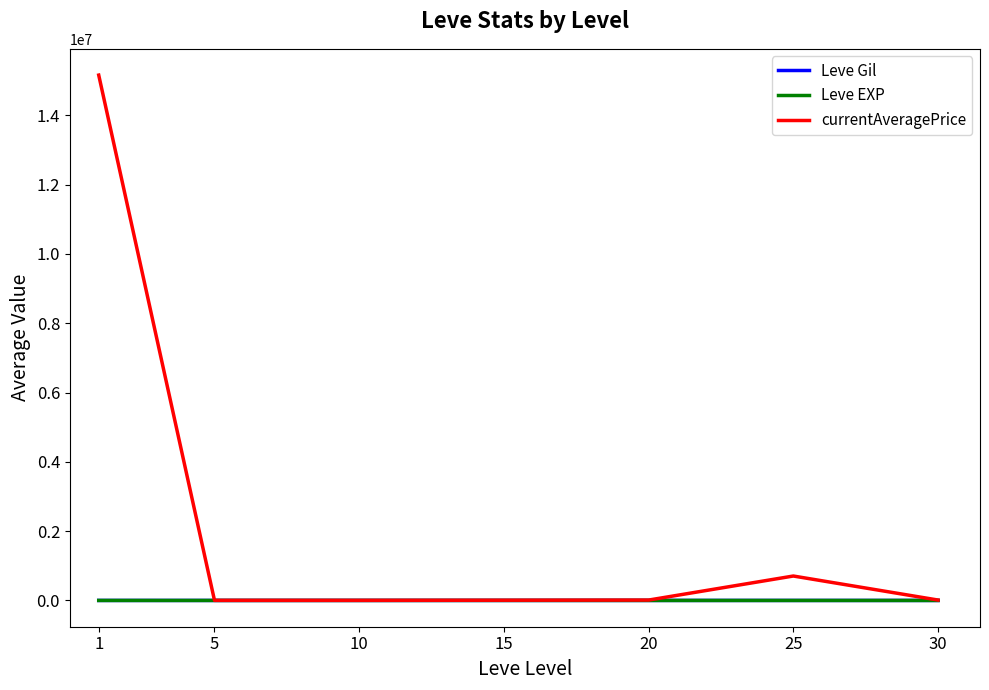

Which series has the widest spread of values?

currentAveragePrice